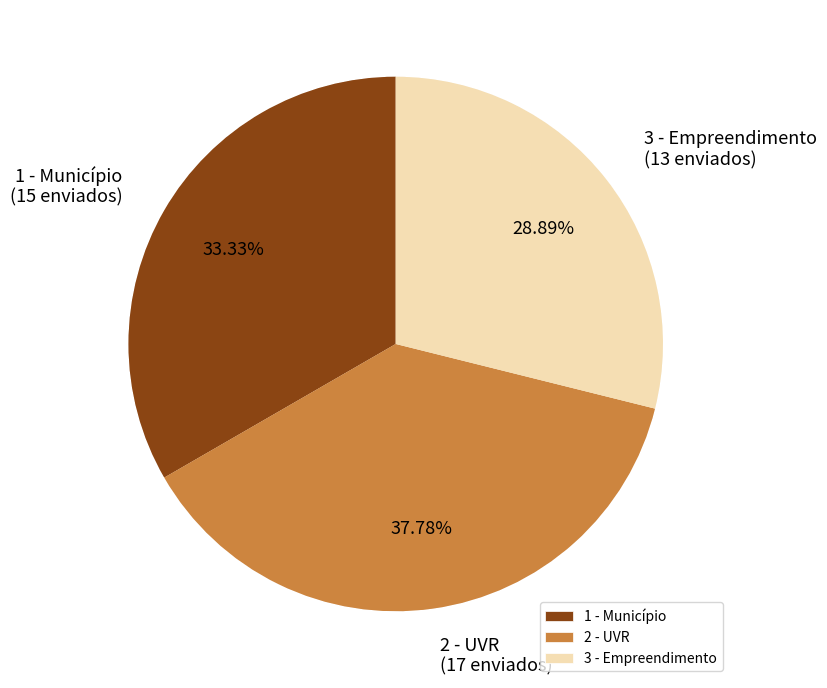

Is there any slice that represents more than half of the pie?

No